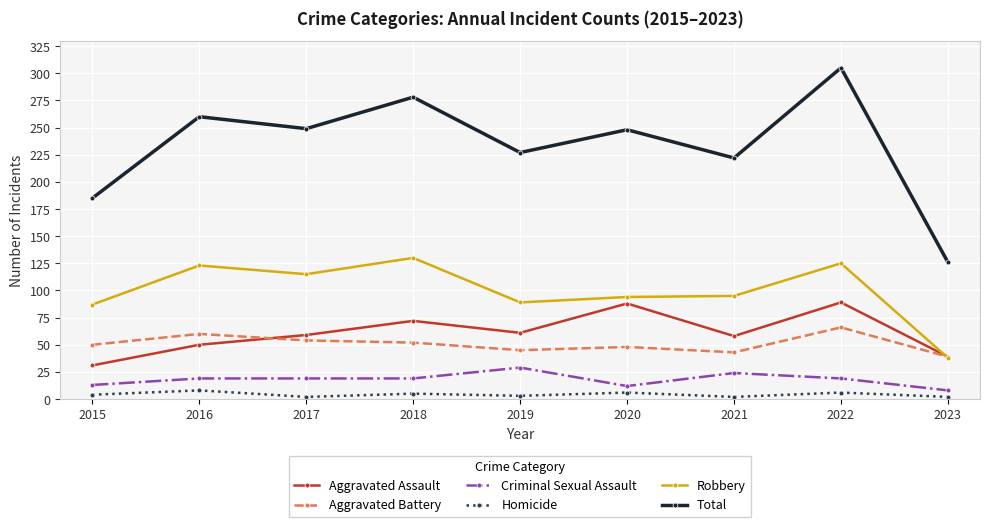

What value does the Total series have at 2020, to the nearest 5?

250